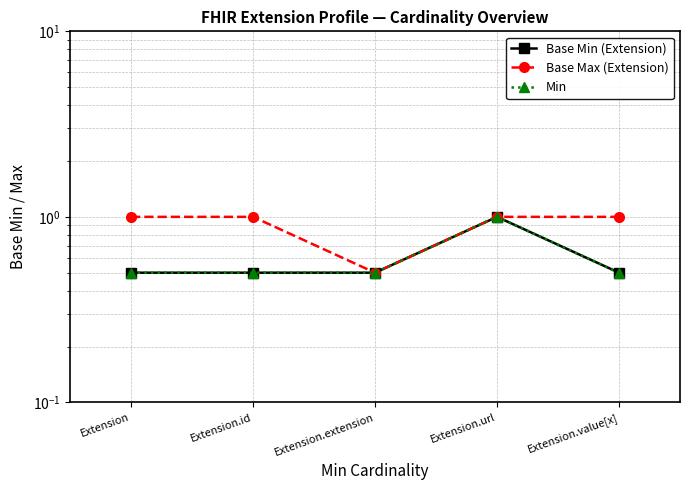

True or false: Base Max (Extension) has more than 1 points higher than both neighbors.

False